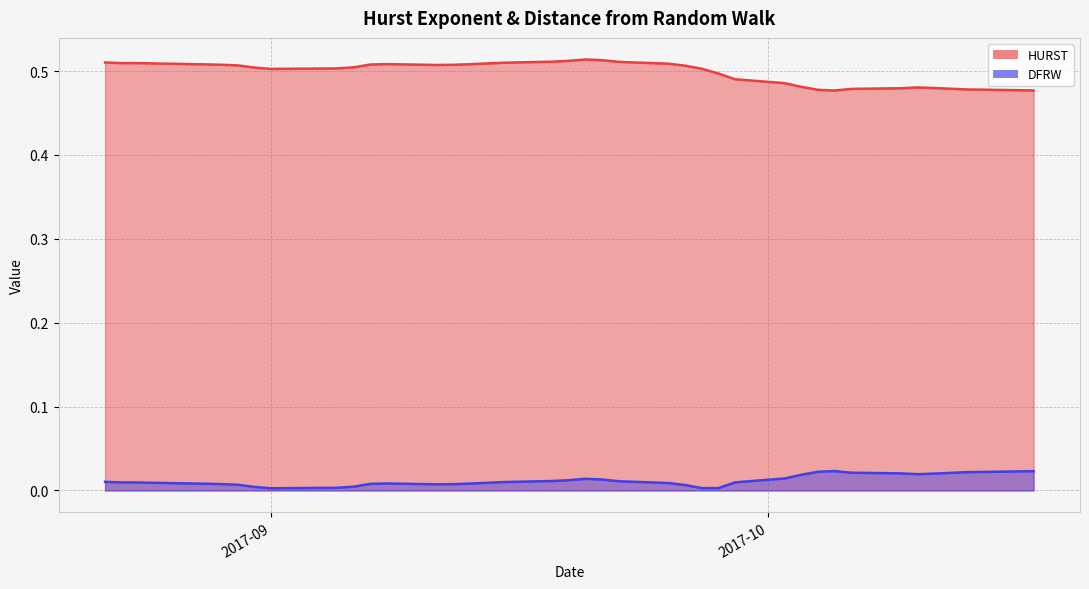

Which series has the largest total across all categories?

HURST